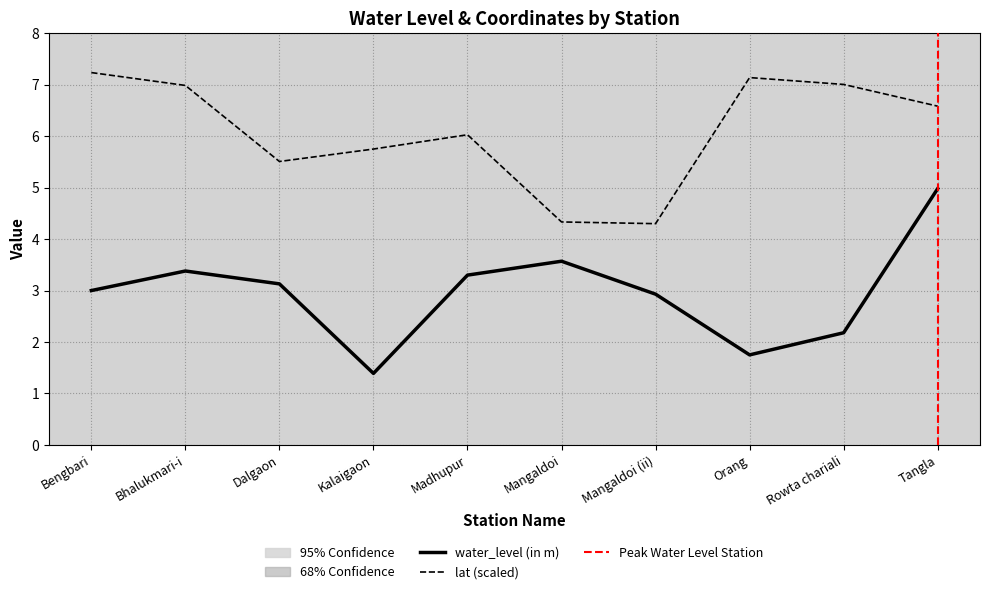

What is the sum of the lat values at Dalgaon and Bengbari?

12.7